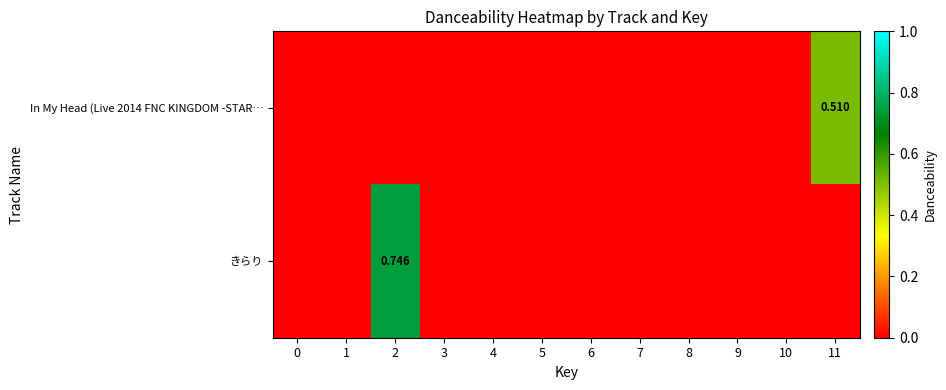

Count the きらり values in the range 0 to 1.

12